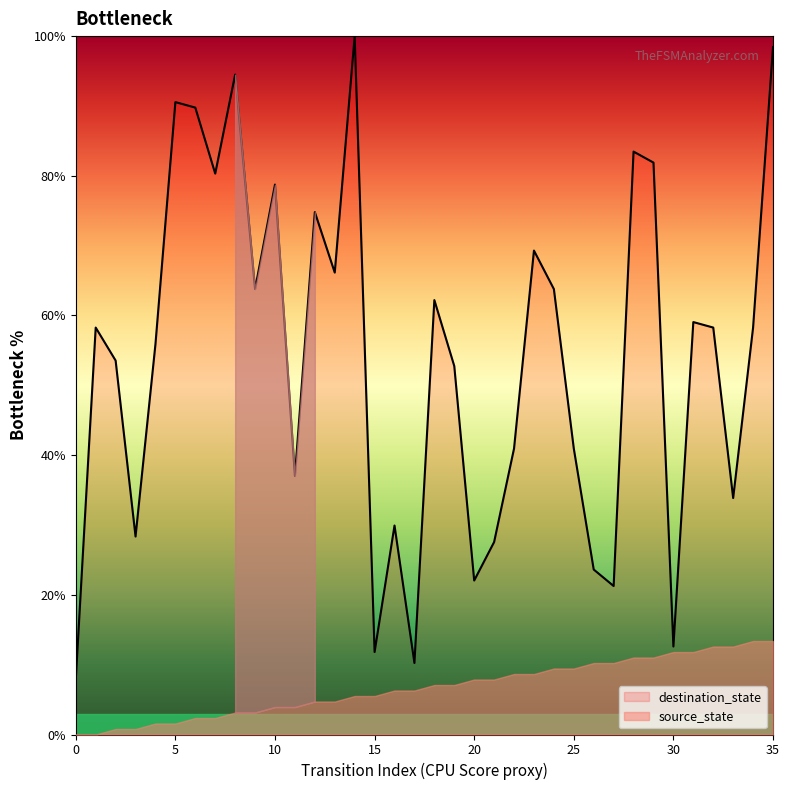

Where is the data nearest to the value 53?

19